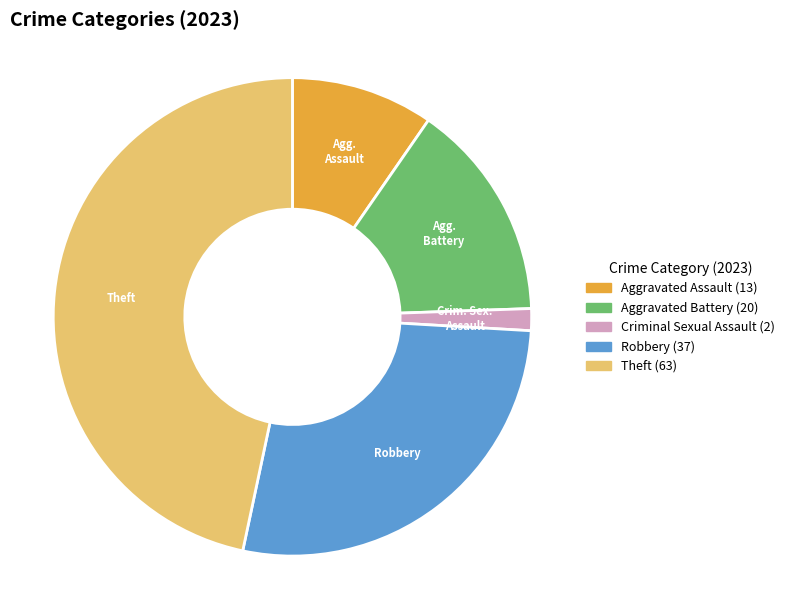

How many segments does this pie chart have?

5